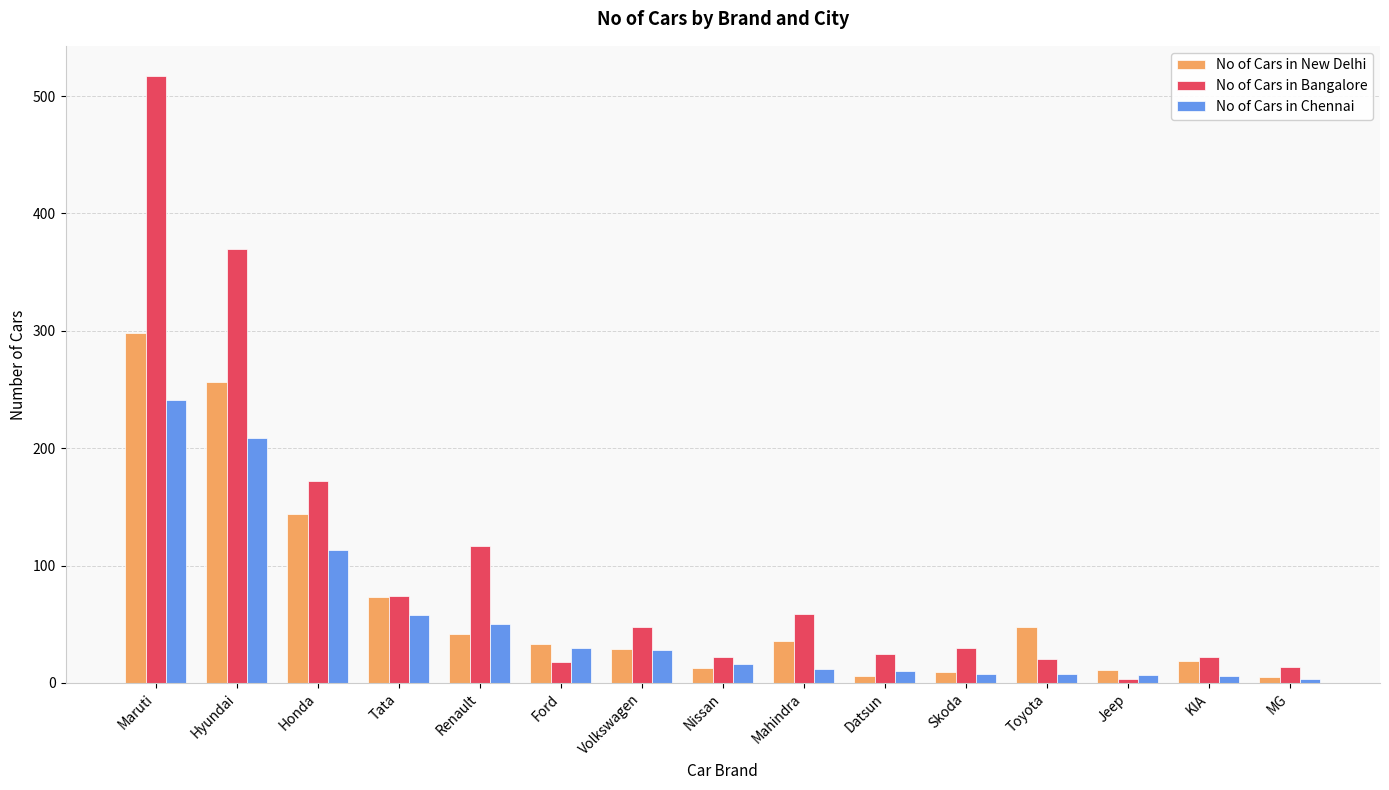

At which category is the sum across all series the highest?

Maruti